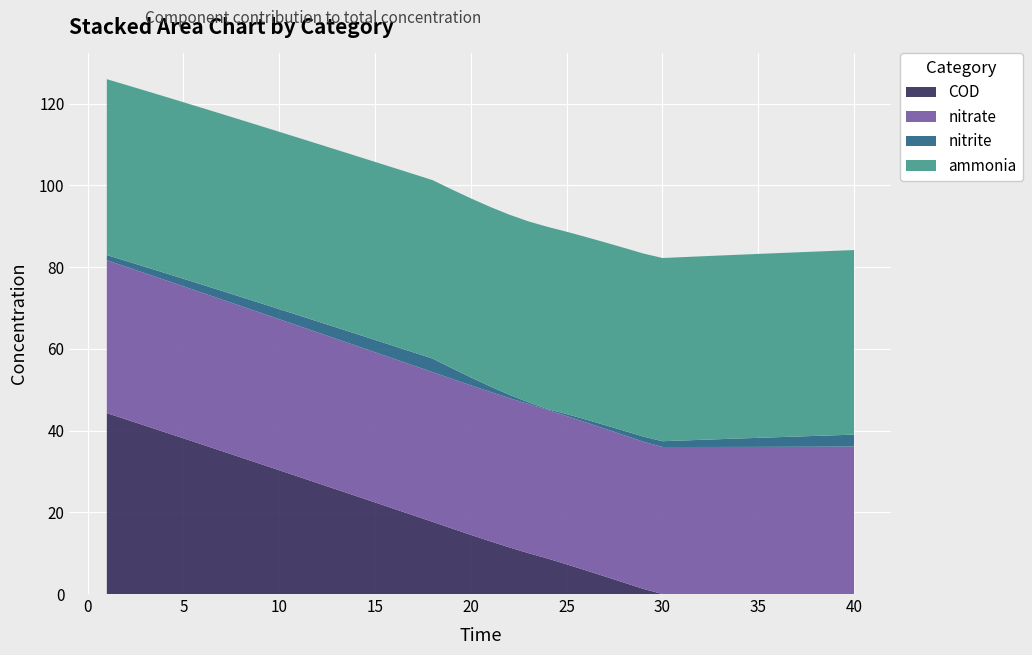

Reading left to right, what are all the values shown in this chart?

ammonia: 1=43.0	2=43.1	3=43.1	4=43.2	5=43.2	6=43.2	7=43.3	8=43.3	9=43.3	10=43.4	11=43.4	12=43.5	13=43.5	14=43.5	15=43.6	16=43.6	17=43.6	18=43.7	19=43.7	20=43.8	21=43.9	22=44.1	23=44.3	24=44.6	25=44.6	26=44.7	27=44.7	28=44.7	29=44.8	30=44.8	31=44.9	32=44.9	33=44.9	34=45.0	35=45.0	36=45.0	37=45.1	38=45.1	39=45.1	40=45.2
nitrite: 1=1.3	2=1.4	3=1.6	4=1.7	5=1.8	6=2.0	7=2.1	8=2.2	9=2.3	10=2.5	11=2.6	12=2.7	13=2.8	14=2.9	15=3.0	16=3.1	17=3.2	18=3.3	19=2.6	20=1.9	21=1.3	22=0.8	23=0.4	24=0.2	25=0.5	26=0.7	27=0.9	28=1.1	29=1.3	30=1.4	31=1.6	32=1.7	33=1.9	34=2.1	35=2.2	36=2.4	37=2.5	38=2.6	39=2.8	40=2.9
nitrate: 1=37.4	2=37.3	3=37.3	4=37.2	5=37.2	6=37.1	7=37.1	8=37.0	9=37.0	10=37.0	11=36.9	12=36.9	13=36.8	14=36.8	15=36.7	16=36.7	17=36.7	18=36.6	19=36.6	20=36.6	21=36.6	22=36.5	23=36.5	24=36.4	25=36.3	26=36.2	27=36.1	28=36.1	29=36.0	30=36.0	31=36.0	32=36.0	33=36.0	34=36.0	35=36.0	36=36.0	37=36.0	38=36.0	39=36.1	40=36.1
COD: 1=44.3	2=42.7	3=41.2	4=39.6	5=38.1	6=36.5	7=35.0	8=33.4	9=31.9	10=30.3	11=28.7	12=27.1	13=25.6	14=24.0	15=22.4	16=20.8	17=19.3	18=17.7	19=16.1	20=14.5	21=12.9	22=11.4	23=10.0	24=8.7	25=7.3	26=5.8	27=4.3	28=2.8	29=1.3	30=0.0	31=0.0	32=0.0	33=0.0	34=0.0	35=0.0	36=0.0	37=0.0	38=0.0	39=0.0	40=0.0